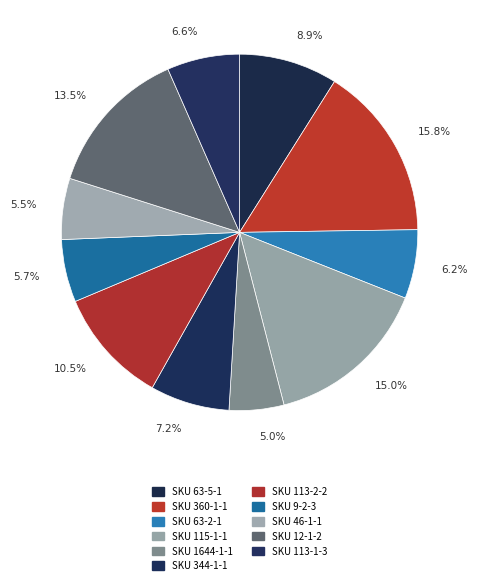

What percentage is the SKU 360-1-1 slice, to the nearest percent?

16%